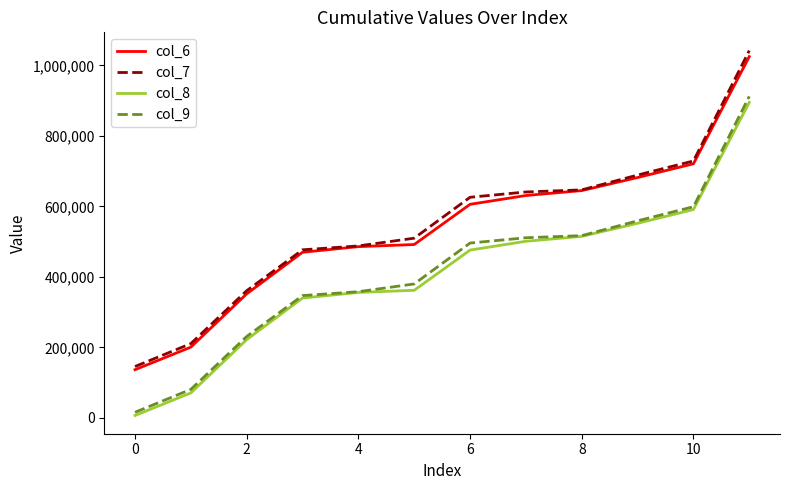

How many lines are shown in the chart?

4